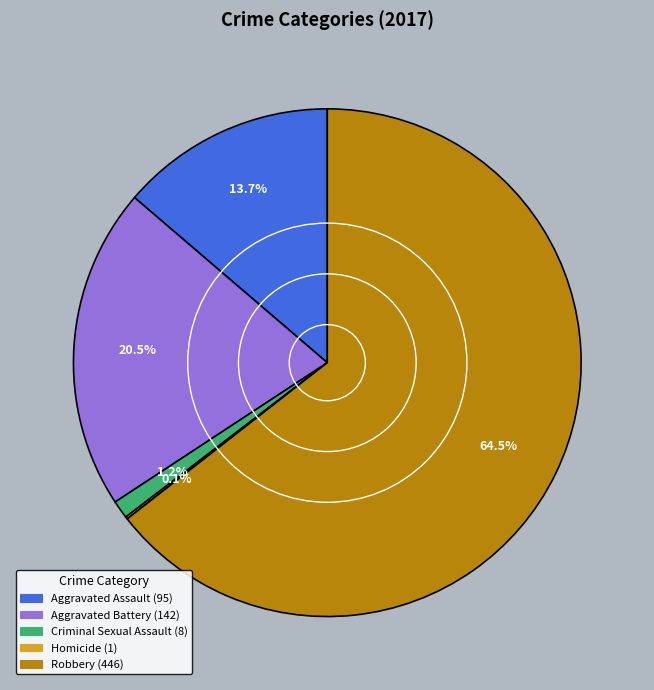

Which has a higher value, Aggravated Assault or Criminal Sexual Assault?

Aggravated Assault